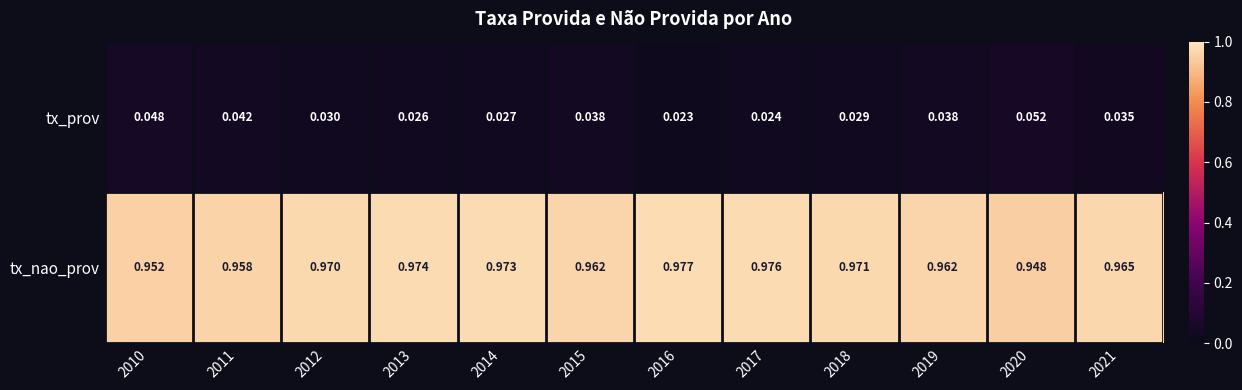

List the series in order of their overall mean, lowest first.

tx_prov, tx_nao_prov